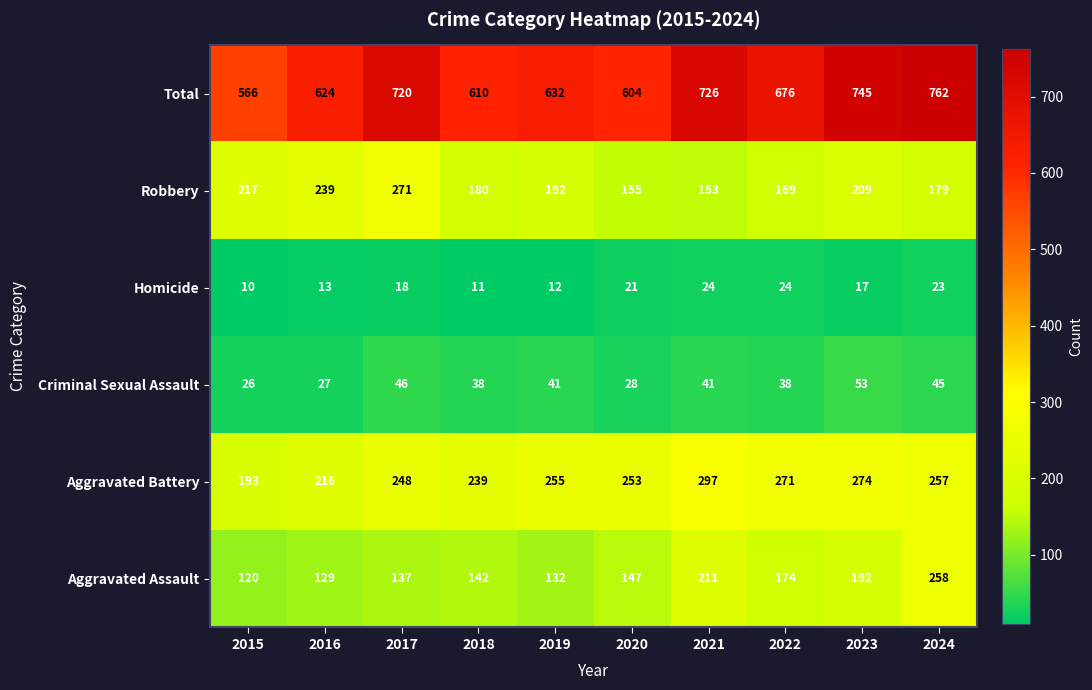

What is the difference between the Robbery values at 2020 and 2017?

116